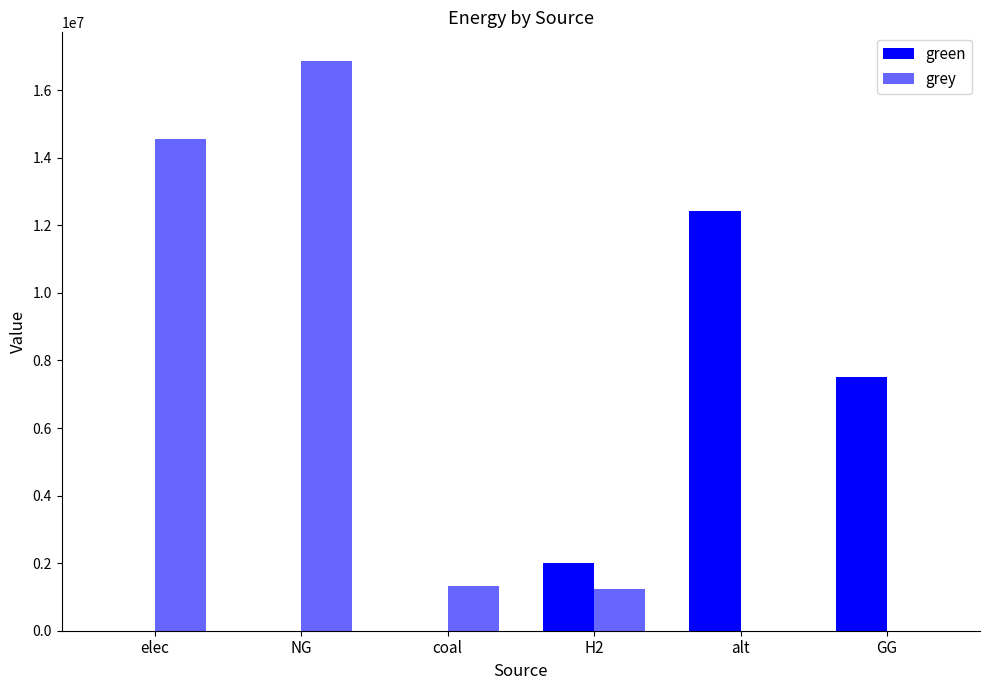

List the series in order of their peak value, lowest first.

green, grey